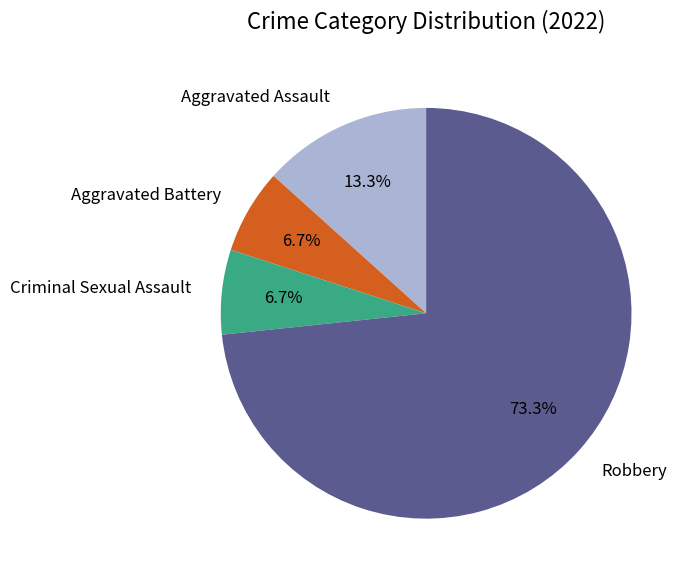

Between Robbery and Aggravated Battery, which is larger?

Robbery